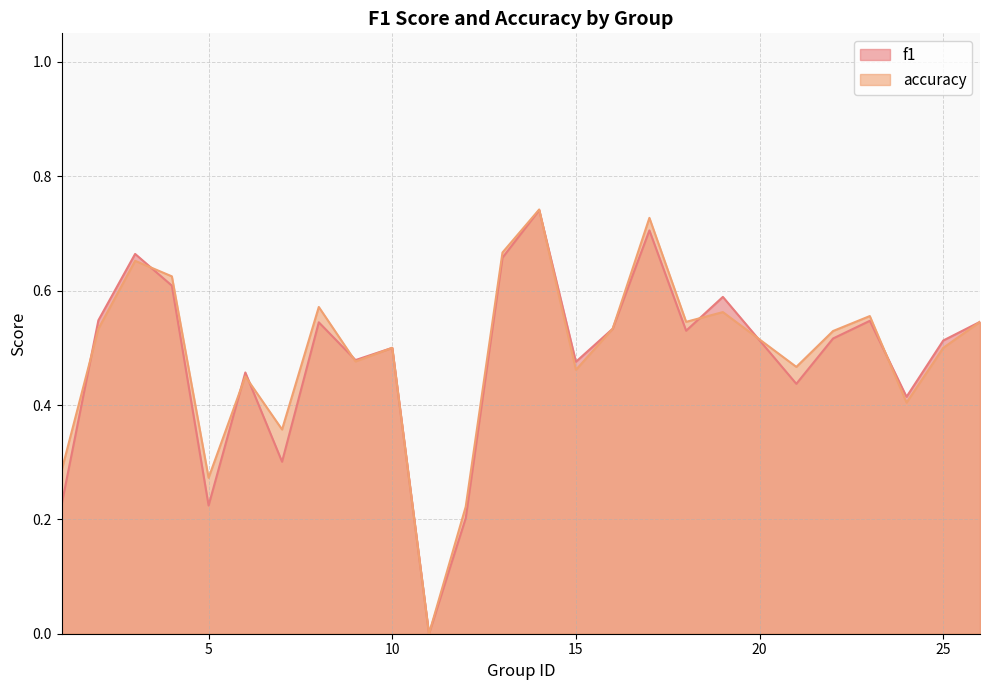

Reading right to left, extract all data points from this chart.

f1: 0.5	0.5	0.4	0.5	0.5	0.4	0.6	0.5	0.7	0.5	0.5	0.7	0.7	0.2	0.0	0.5	0.5	0.5	0.3	0.5	0.2	0.6	0.7	0.5	0.2
accuracy: 0.5	0.5	0.4	0.6	0.5	0.5	0.6	0.5	0.7	0.5	0.5	0.7	0.7	0.2	0.0	0.5	0.5	0.6	0.4	0.5	0.3	0.6	0.7	0.5	0.3